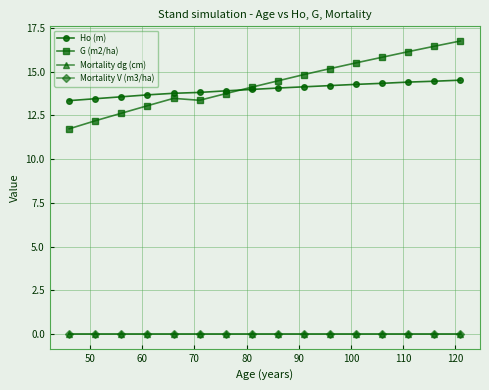

How many lines are shown in the chart?

4